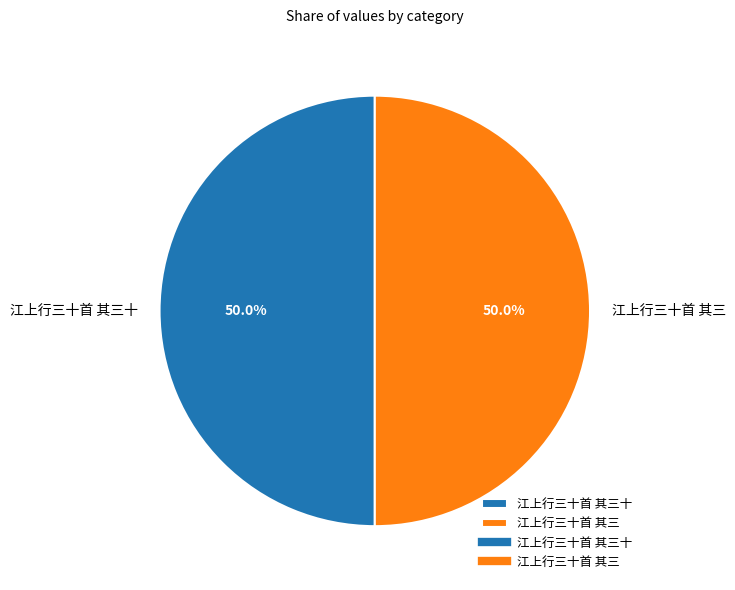

How much of the chart is everything except 江上行三十首 其三十?

50.0%